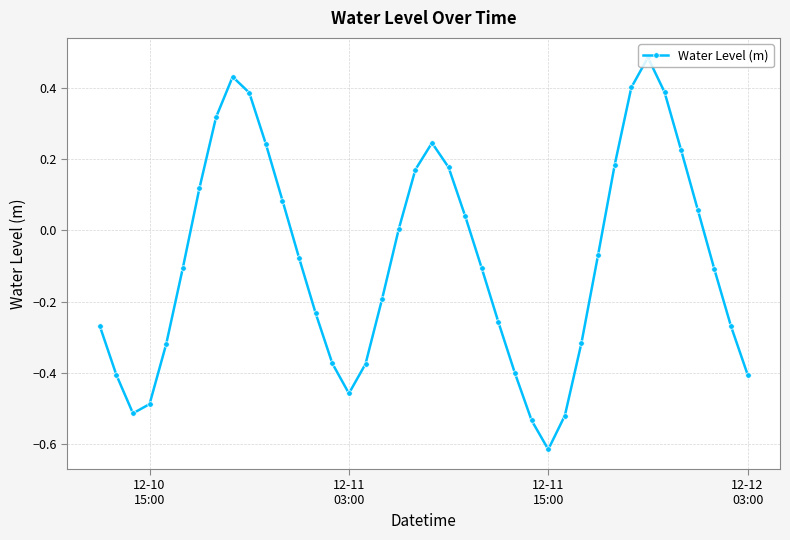

What is the difference between the maximum and minimum values?

1.1